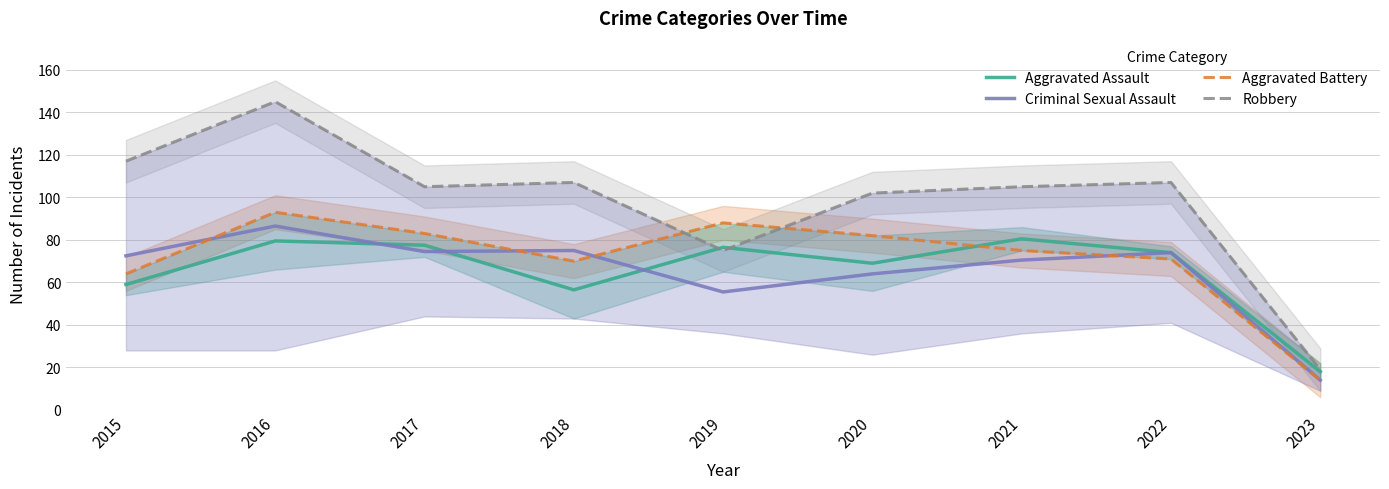

At which label does Criminal Sexual Assault reach its minimum?

2023